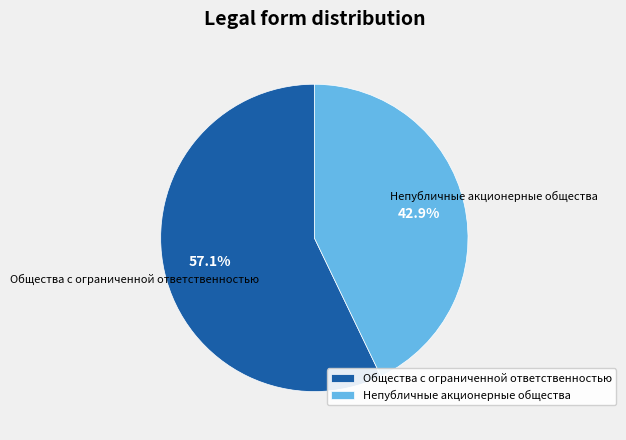

How many segments does this pie chart have?

2